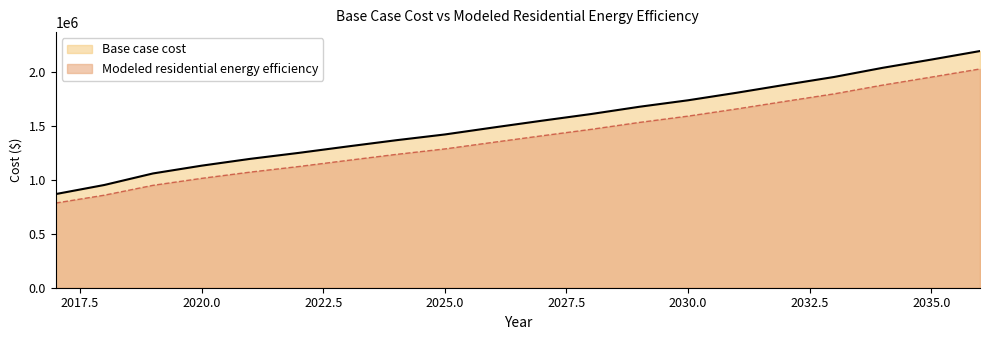

Reading left to right, transcribe all the data shown in this chart.

Base case cost: 867165.2	951436.3	1058244.7	1130355.5	1193463.7	1248891.0	1308171.5	1365930.9	1419340.3	1483960.2	1546992.4	1608197.5	1675930.5	1735947.0	1805675.6	1879626.0	1951669.4	2036586.4	2112882.2	2191834.9
Modeled residential energy efficiency: 784233.4	857000.9	948323.6	1012912.9	1070711.8	1122599.5	1179225.3	1234772.5	1285527.2	1347050.0	1407427.5	1466420.4	1531056.3	1589303.0	1655934.5	1726345.3	1795291.7	1876669.0	1950752.6	2026165.7